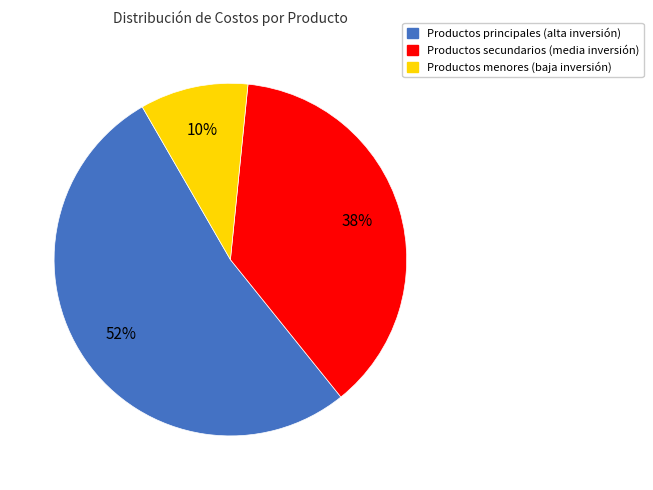

To the nearest percent, what is the average slice percentage?

33%